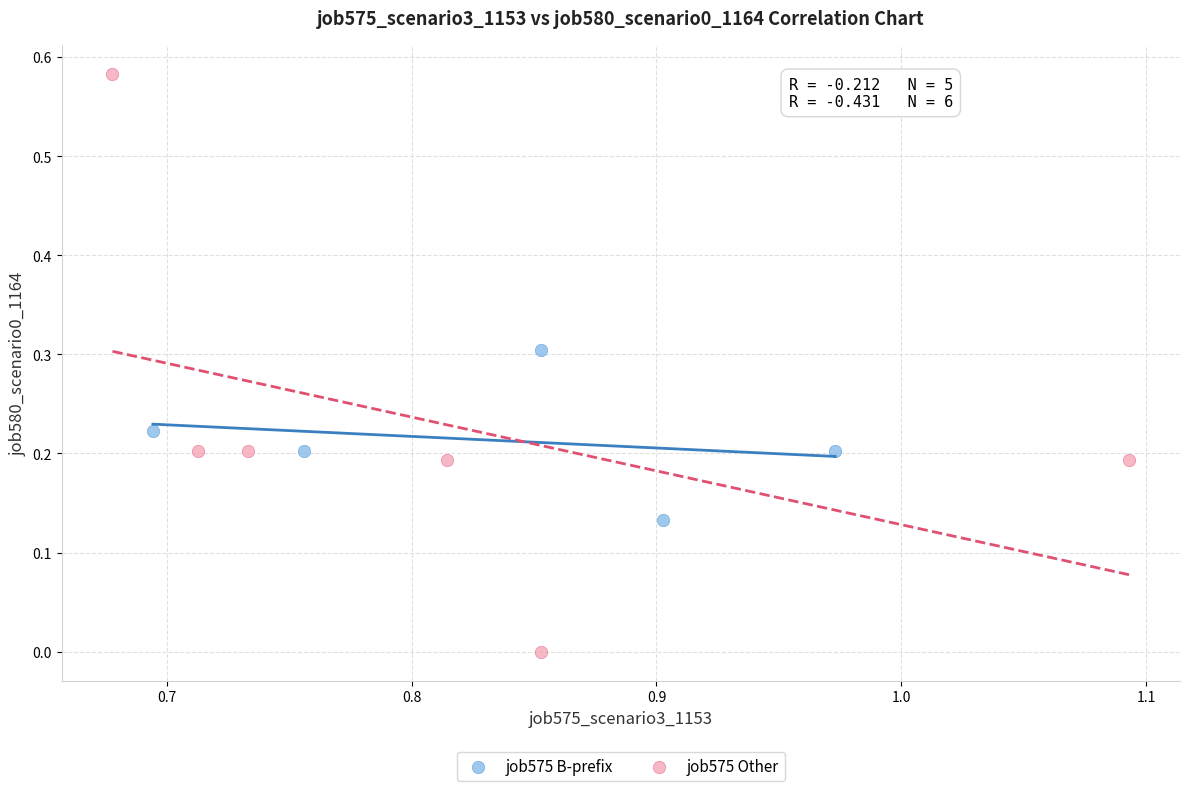

What are all the series names shown in the legend?

job575 B-prefix, job575 Other